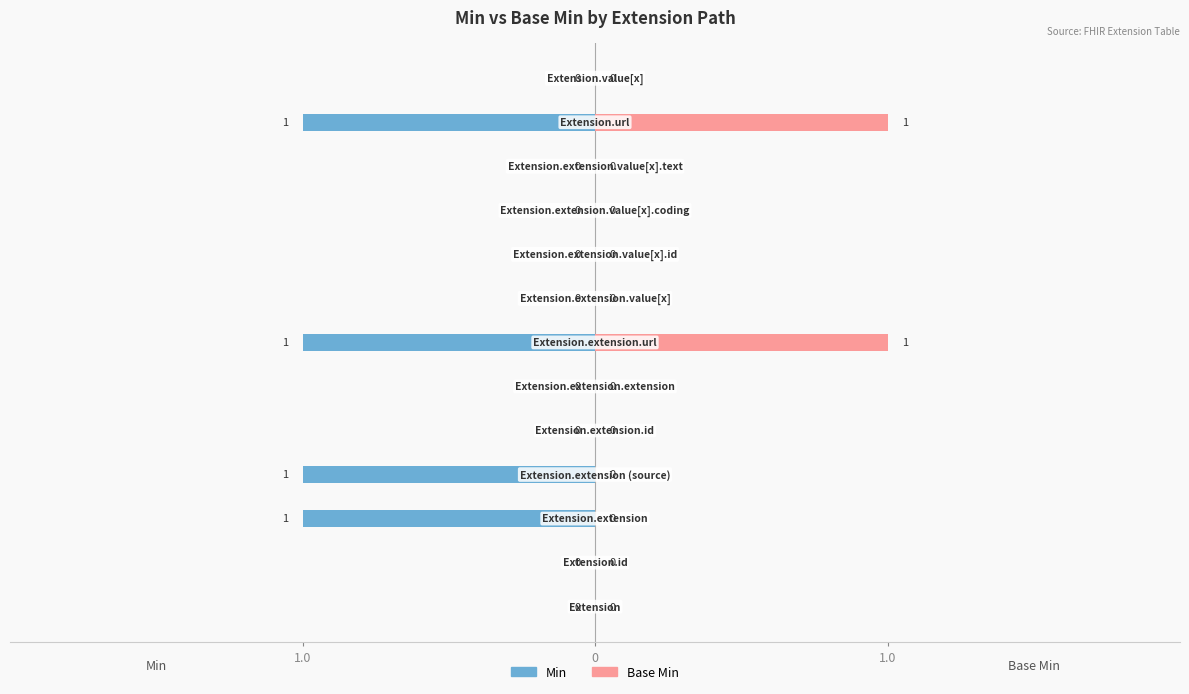

How many groups of bars are there?

13